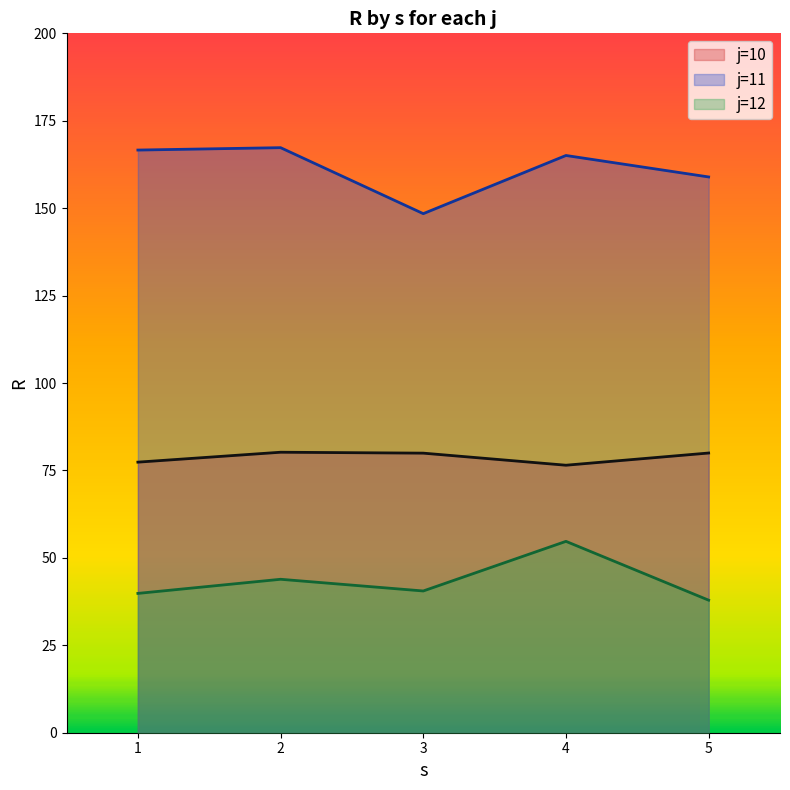

What are all the series names shown in the legend?

j=10, j=11, j=12